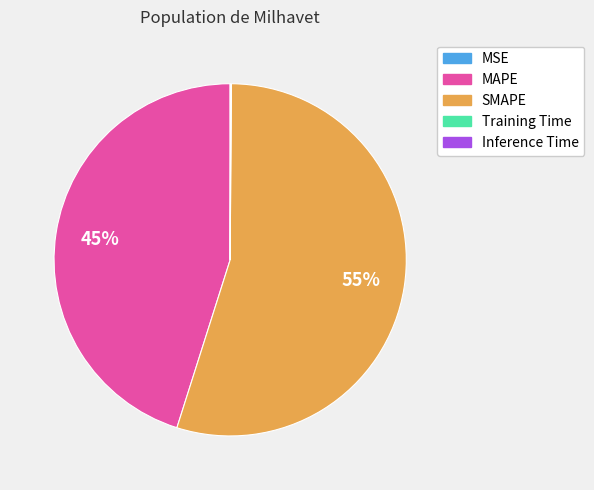

Is there a majority slice in this chart?

Yes